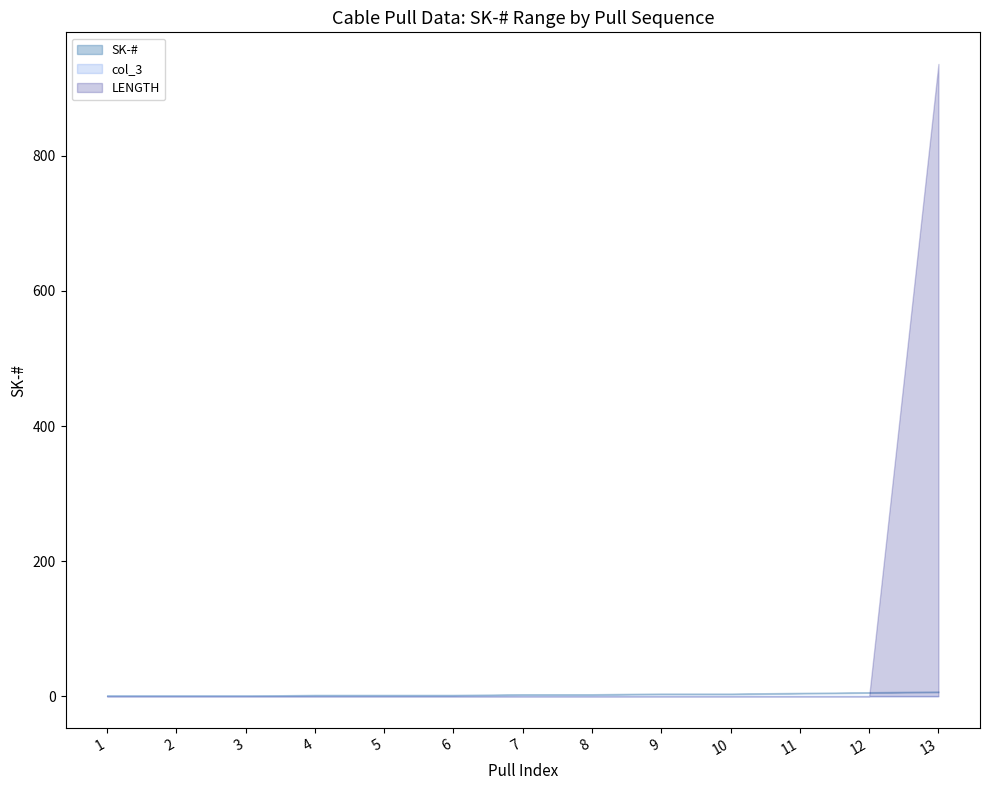

True or false: SK-# (lower) has a value of 3 at 9.

True